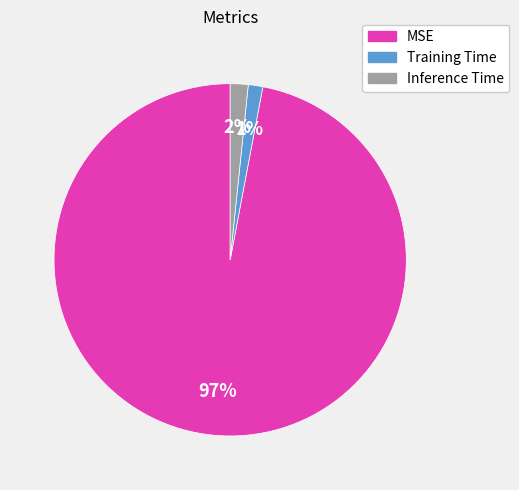

Which has a higher value, MSE or Training Time?

MSE